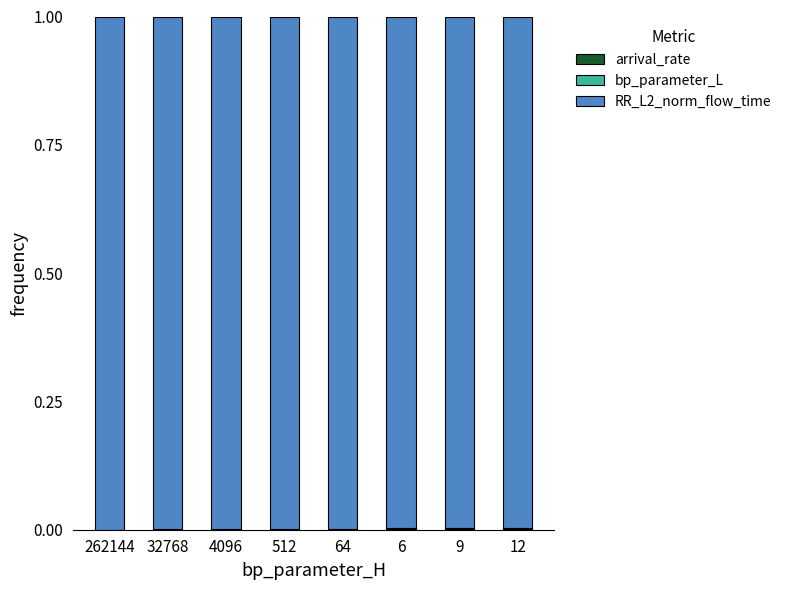

How many categories are shown in the chart?

8